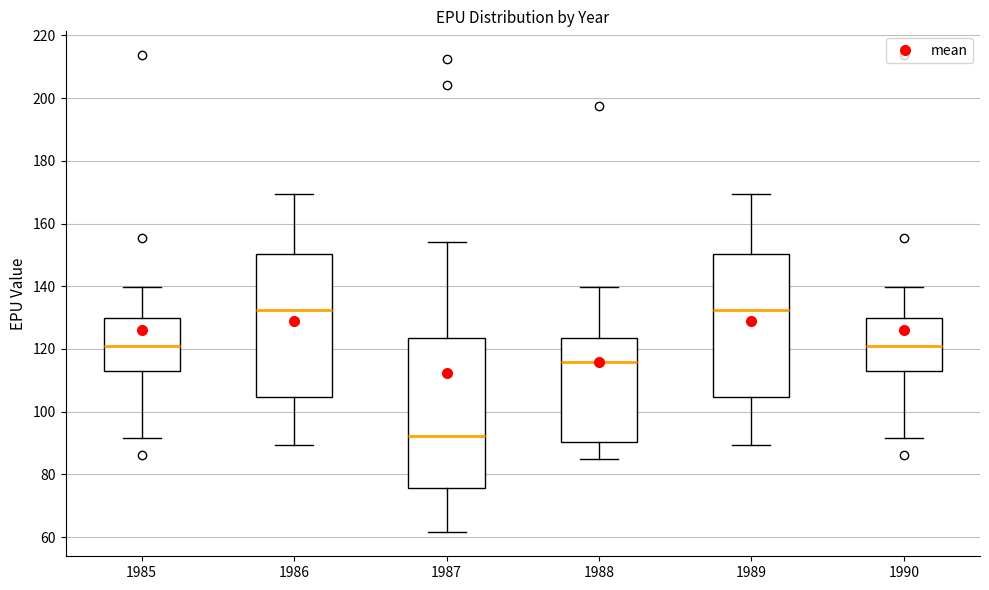

Reading left to right, transcribe this box plot: for each box, give where its median line is, the range the box spans, and where its two whiskers end, as read against the y-axis. The values are not printed on the chart, so give them approximately, as read against the axis.

1985: median 120, box 114 to 130, whiskers 92 to 140
1986: median 132, box 104 to 150, whiskers 90 to 170
1987: median 92, box 76 to 124, whiskers 62 to 154
1988: median 116, box 90 to 124, whiskers 84 to 140
1989: median 132, box 104 to 150, whiskers 90 to 170
1990: median 120, box 114 to 130, whiskers 92 to 140